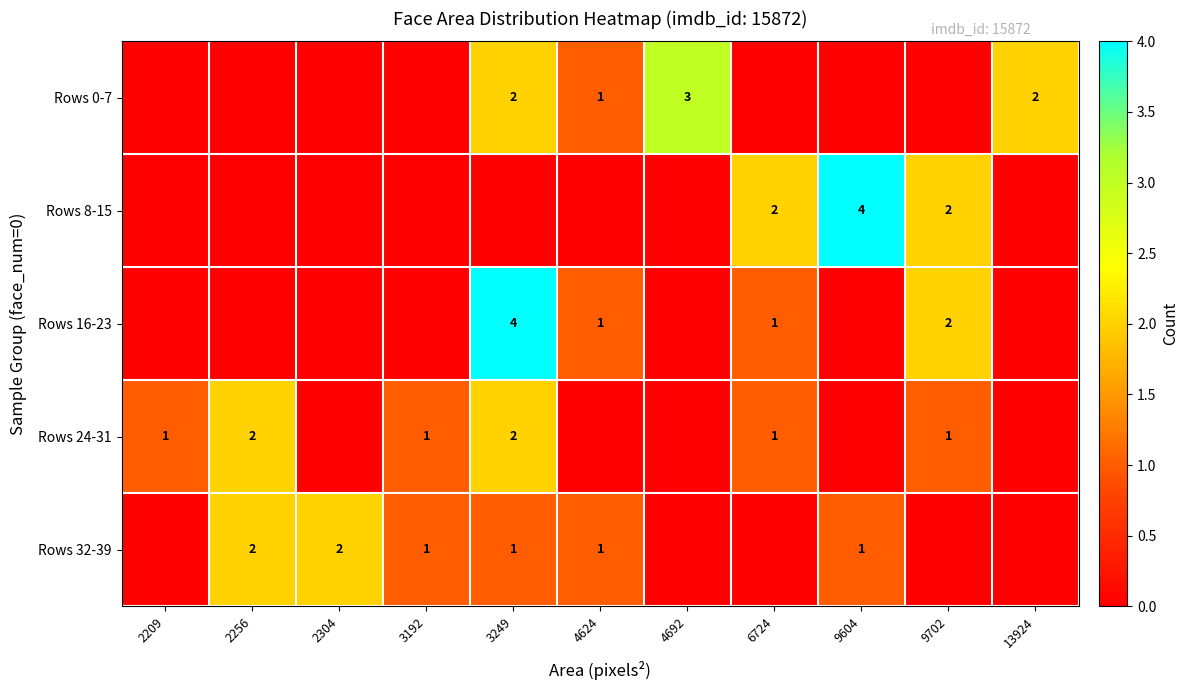

The value of Rows 0-7 at 13924 is 1. True or false?

False